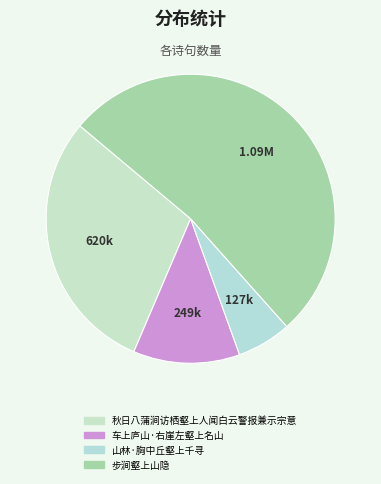

Is it true that 山林·胸中丘壑上千寻 is 1% of the pie?

False